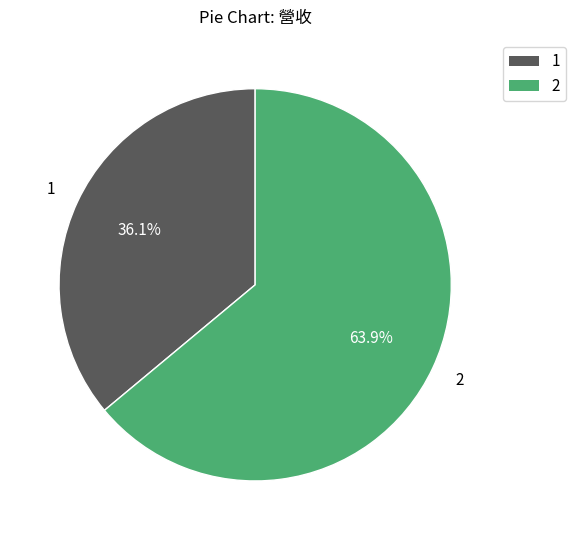

Which category has the biggest portion of the pie?

2